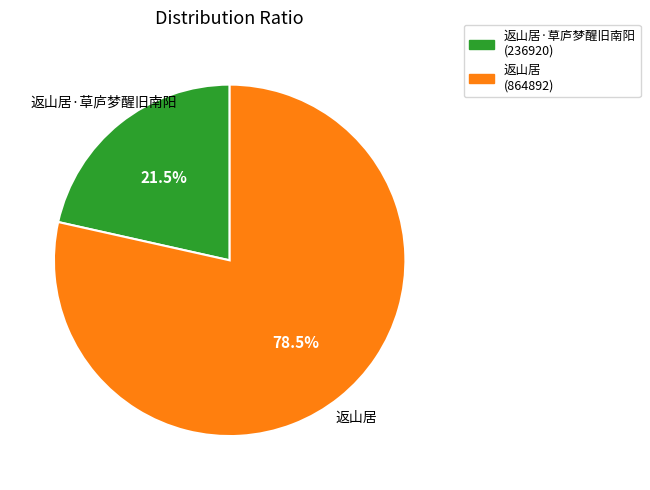

How many slices are in this pie chart?

2